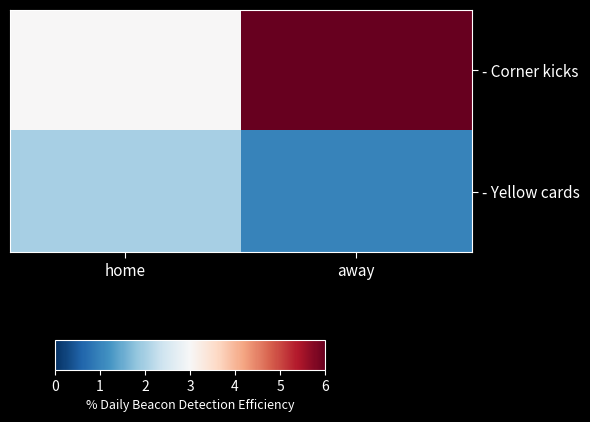

How many series are shown in this chart?

2